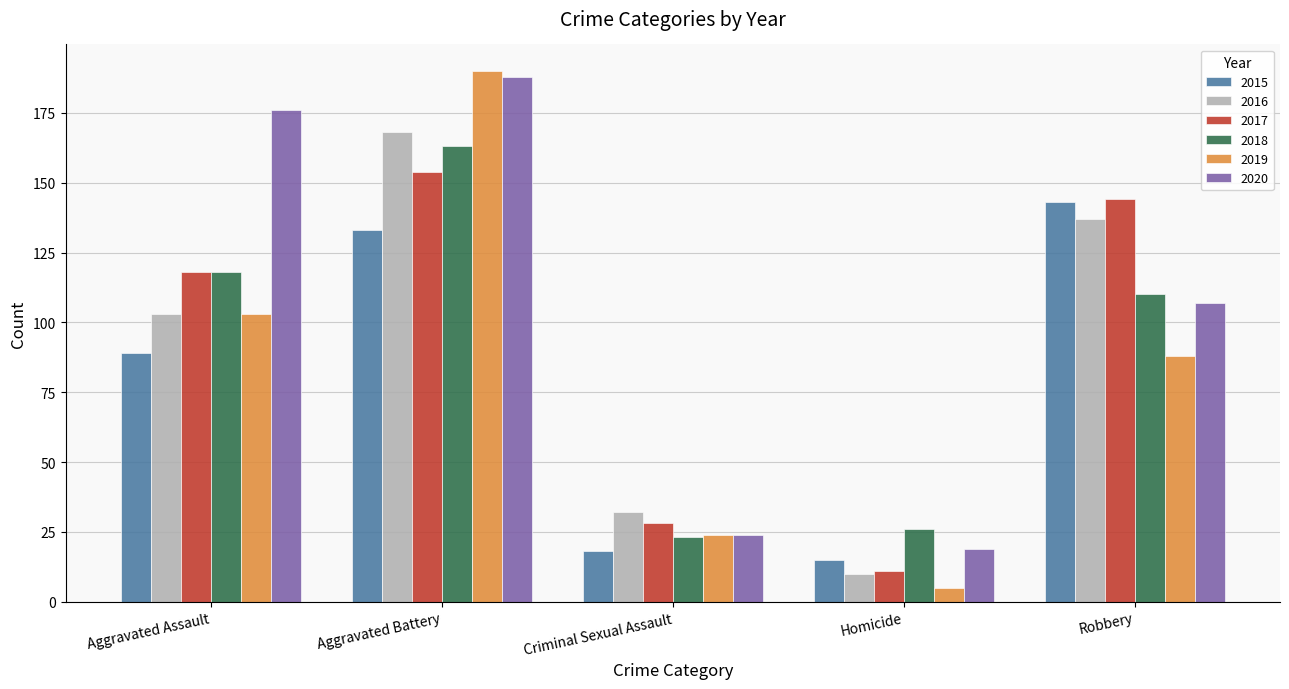

Reading right to left, what are all the values shown in this chart?

2015: Robbery=143	Homicide=15	Criminal Sexual Assault=18	Aggravated Battery=133	Aggravated Assault=89
2016: Robbery=137	Homicide=10	Criminal Sexual Assault=32	Aggravated Battery=168	Aggravated Assault=103
2017: Robbery=144	Homicide=11	Criminal Sexual Assault=28	Aggravated Battery=154	Aggravated Assault=118
2018: Robbery=110	Homicide=26	Criminal Sexual Assault=23	Aggravated Battery=163	Aggravated Assault=118
2019: Robbery=88	Homicide=5	Criminal Sexual Assault=24	Aggravated Battery=190	Aggravated Assault=103
2020: Robbery=107	Homicide=19	Criminal Sexual Assault=24	Aggravated Battery=188	Aggravated Assault=176